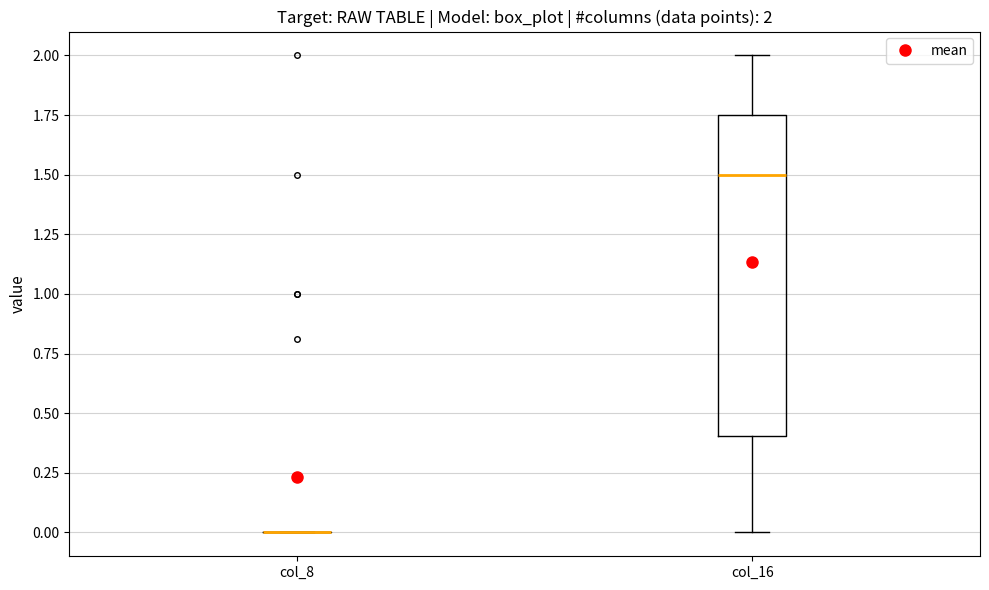

Which box is the tallest, from its lower edge to its upper edge?

col_16